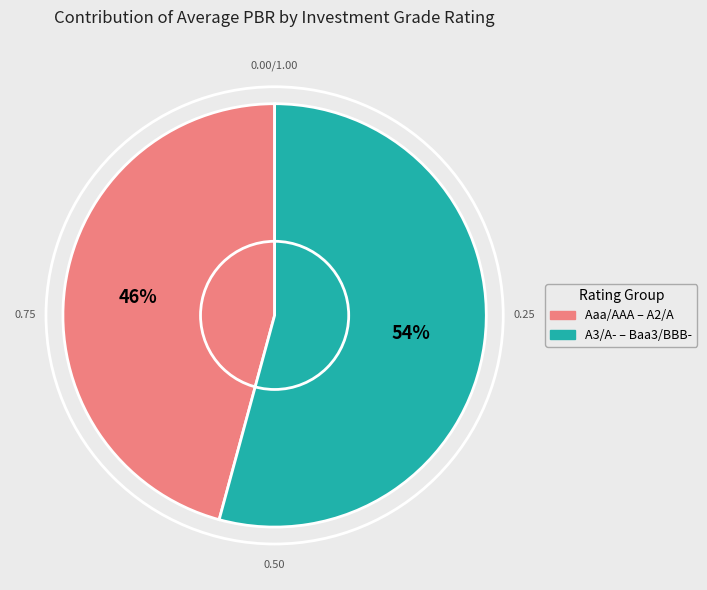

Is there a majority slice in this chart?

Yes